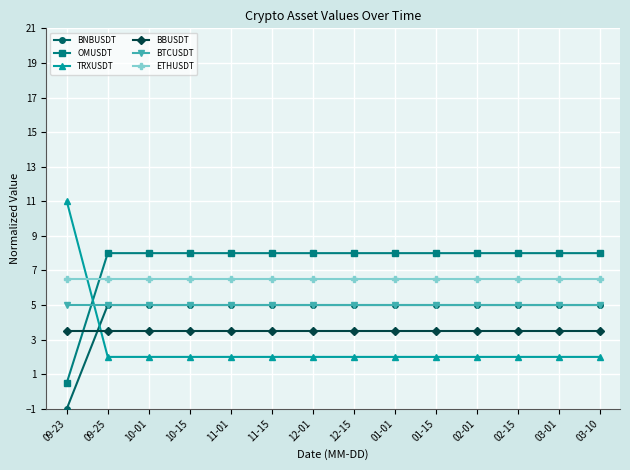

True or false: BTCUSDT and BBUSDT intersect in this chart.

False